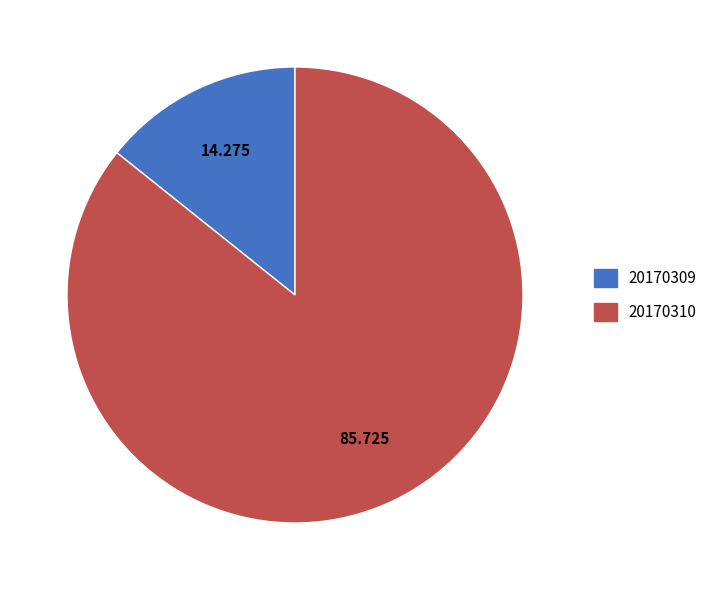

Is it true that 20170310 is 33% of the pie?

False